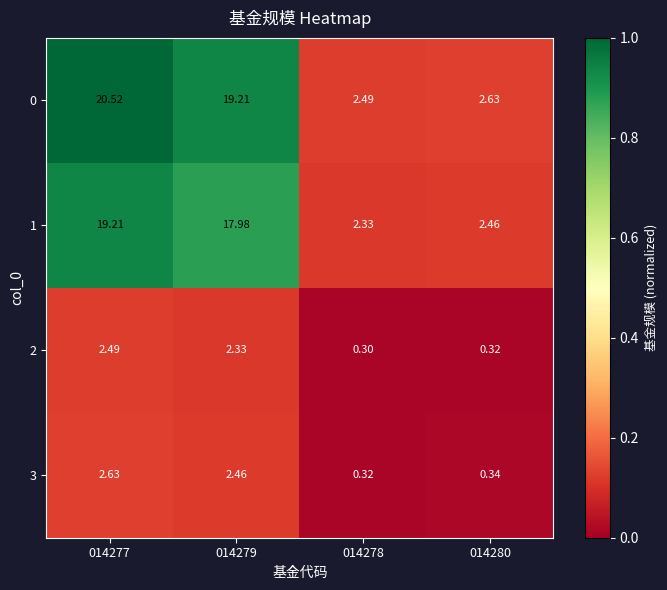

At 014280, list the series in order from smallest to largest.

2, 3, 1, 0